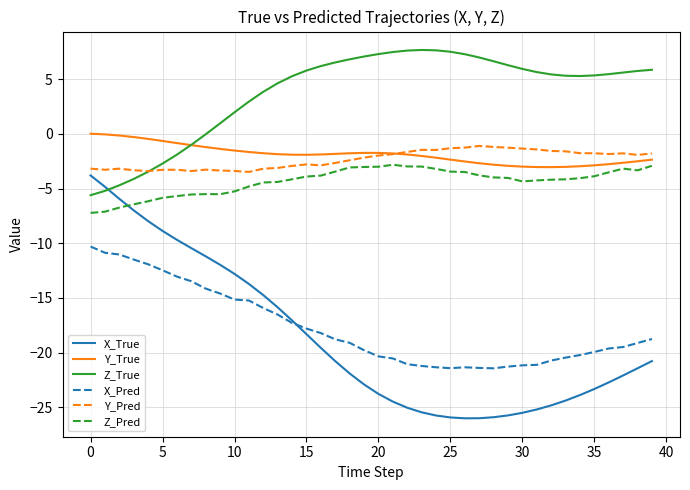

What is the maximum value for X_Pred?

-10.3